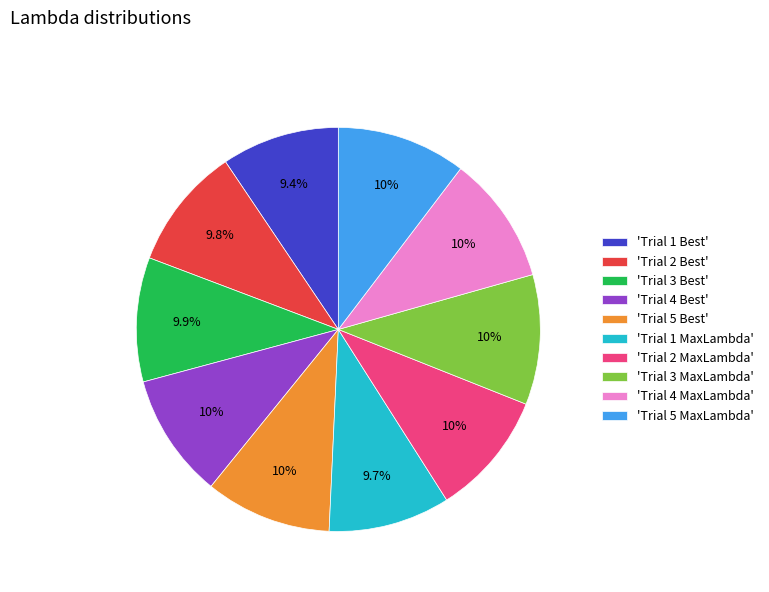

Does any single category account for the majority?

No